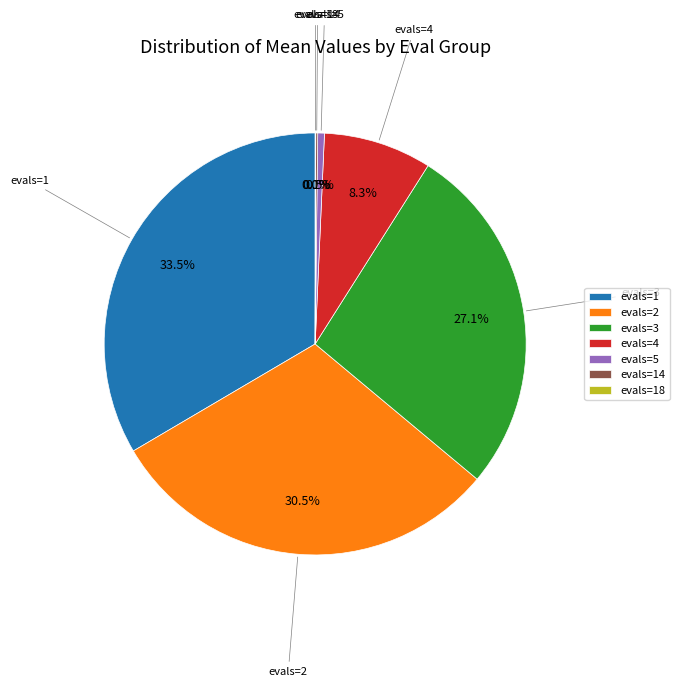

Is there any slice that represents more than half of the pie?

No